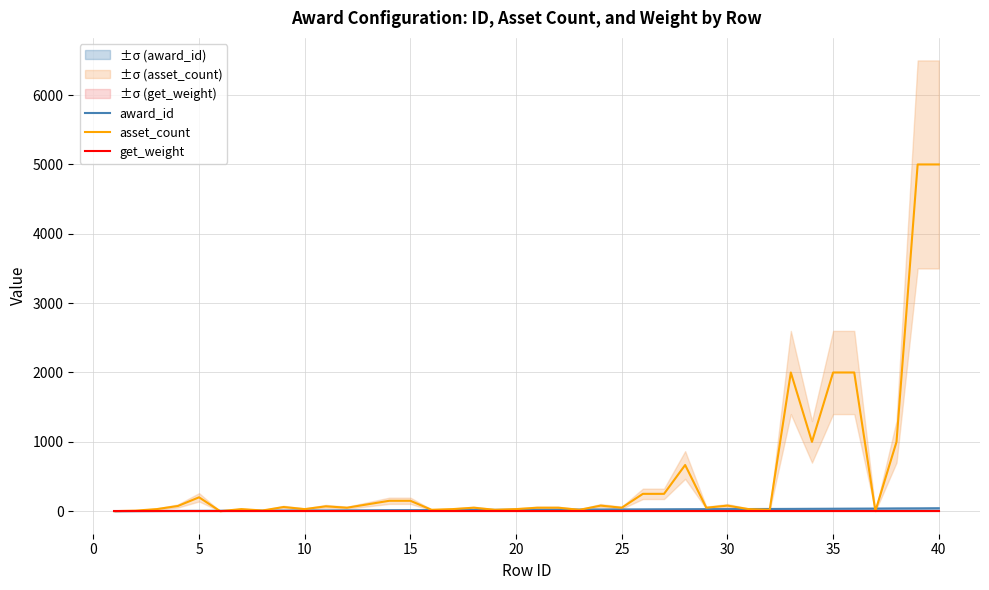

What is the difference between the maximum and minimum values in the asset_count series?

5000